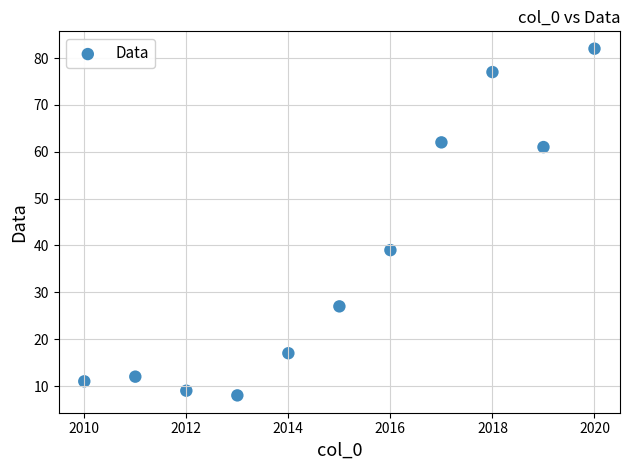

What Y value in the scatter plot is closest to 45?

39